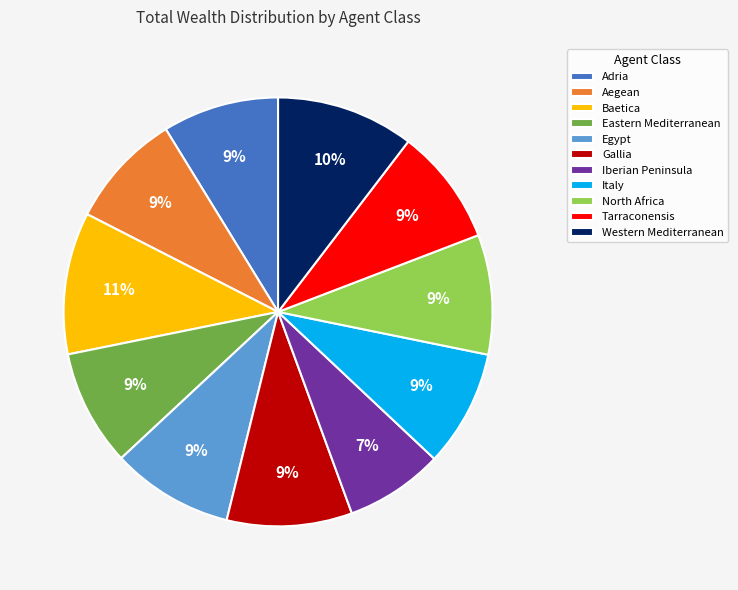

Do Adria and Iberian Peninsula together represent more than half of the pie?

No